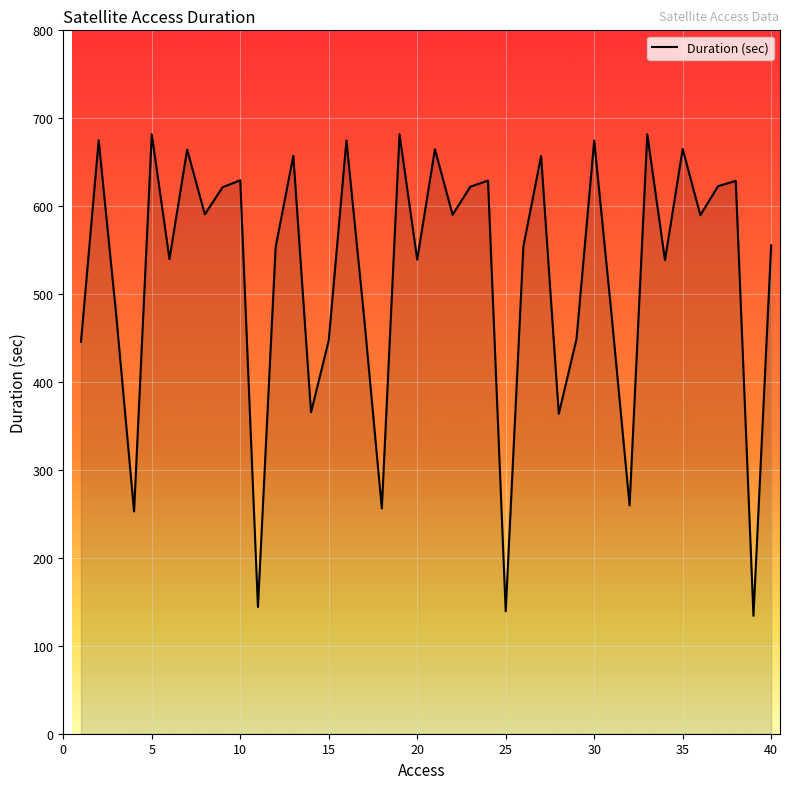

What is the maximum value shown in the chart?

681.8